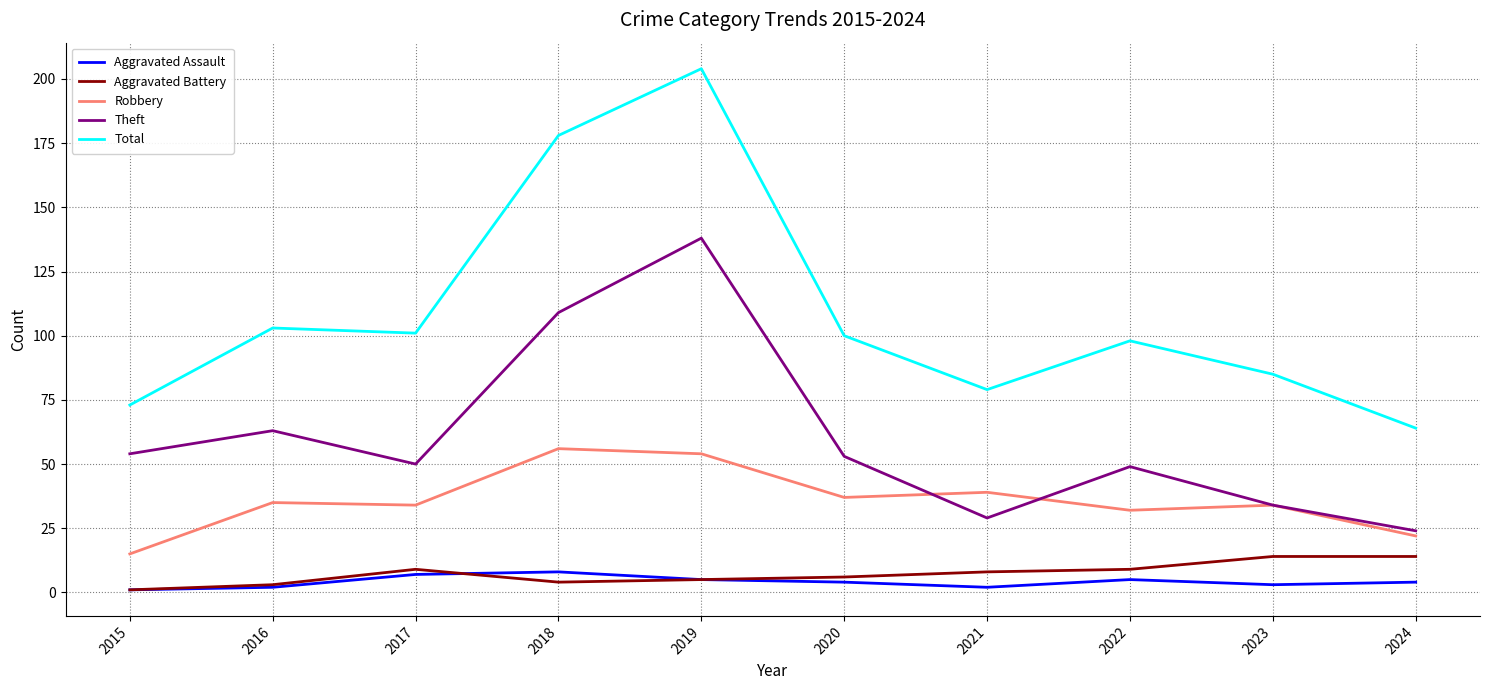

How many series are shown in this chart?

5